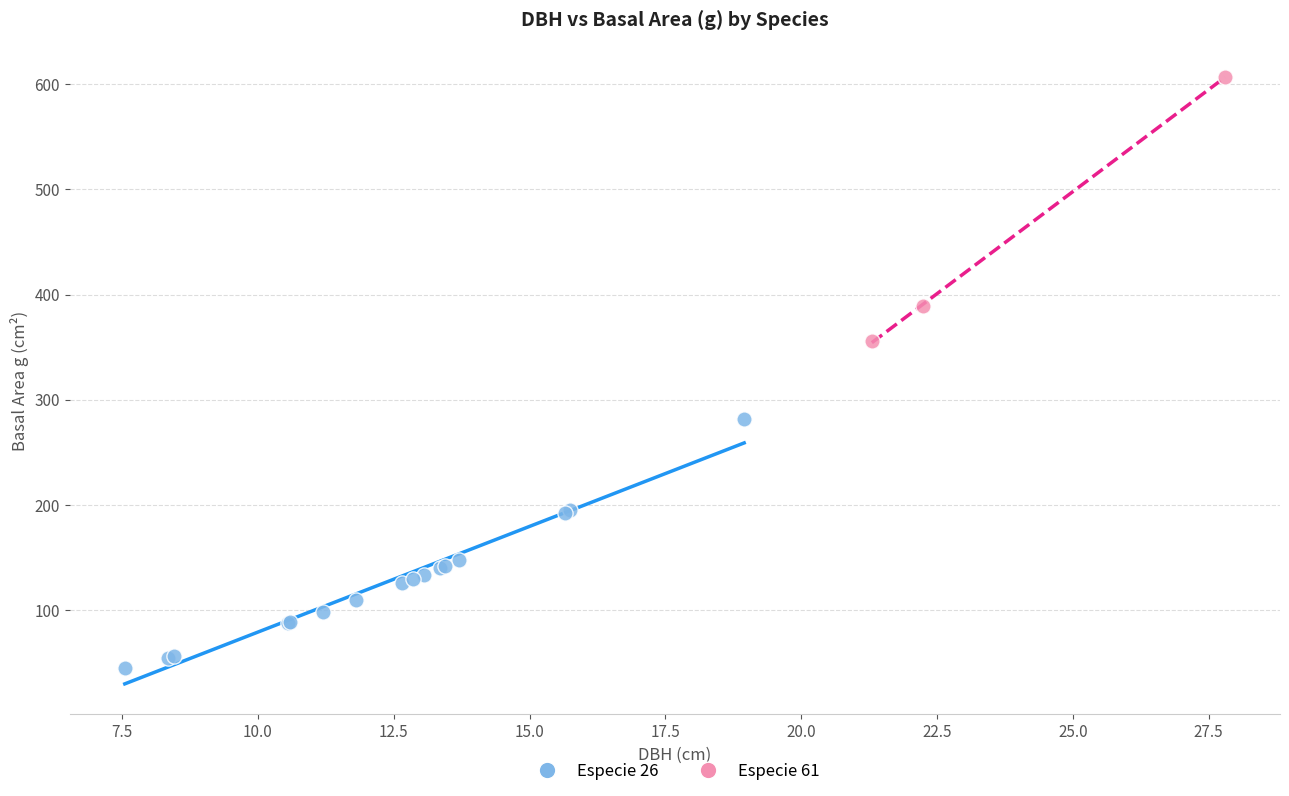

Which series has the largest Y range (max minus min)?

Especie 61